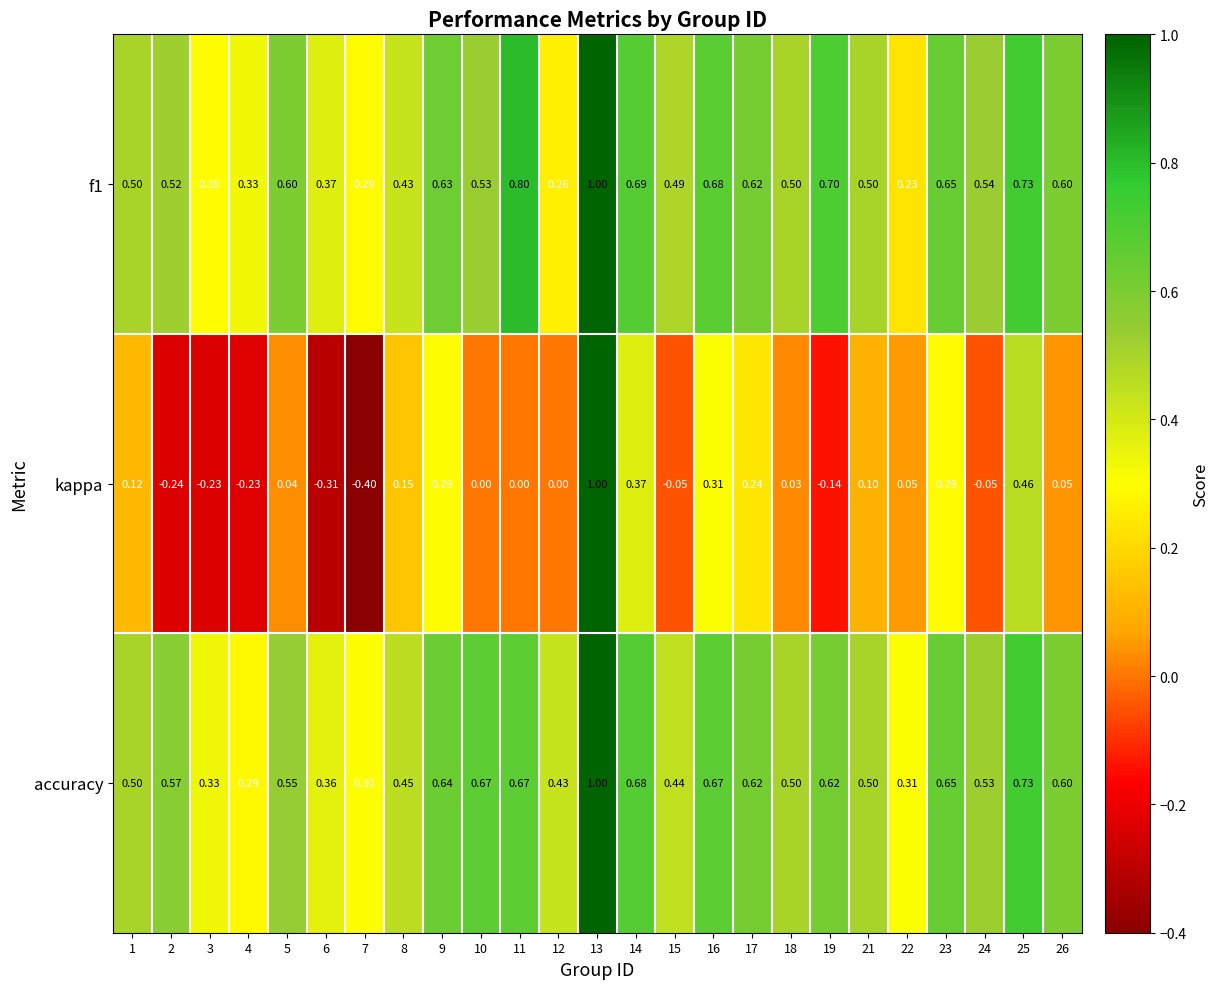

Which series has the largest total across all categories?

accuracy